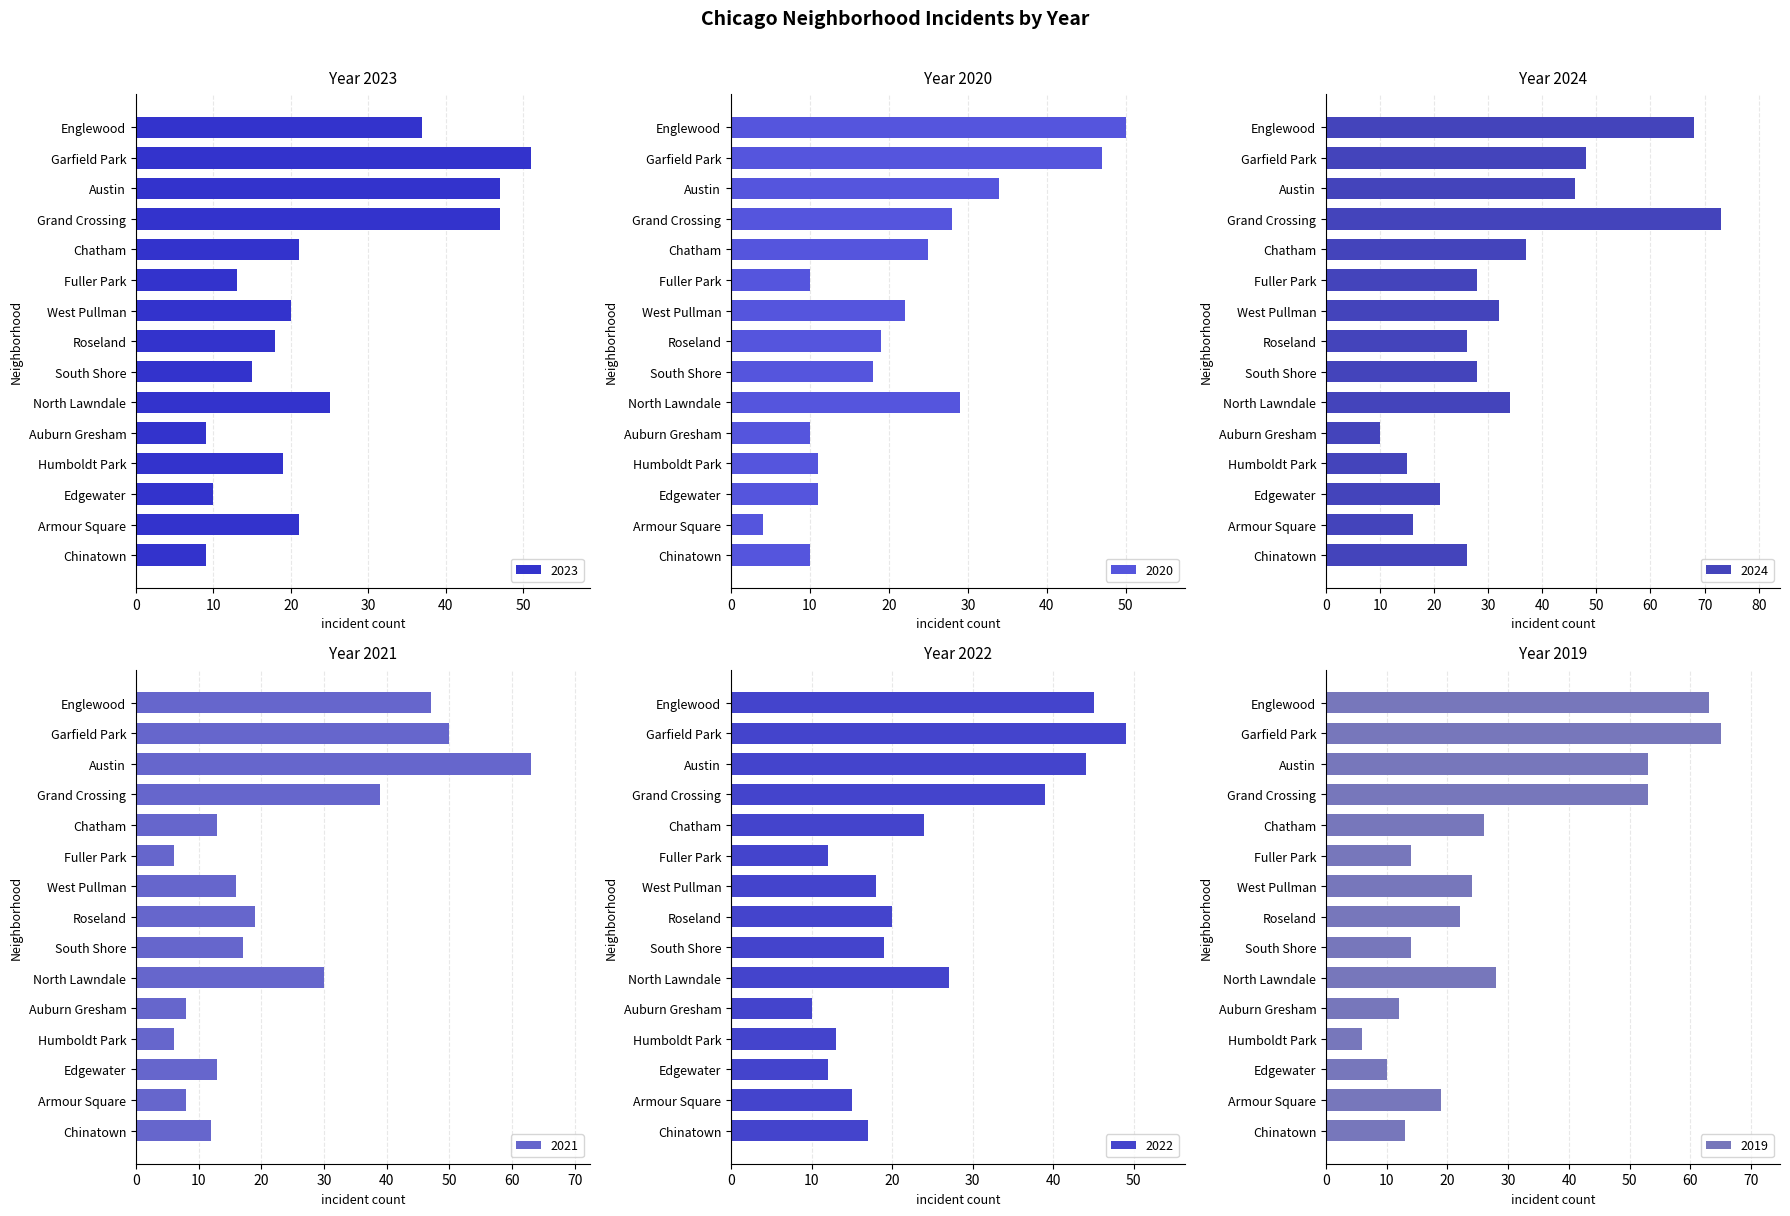

How many categories are shown in the chart?

15